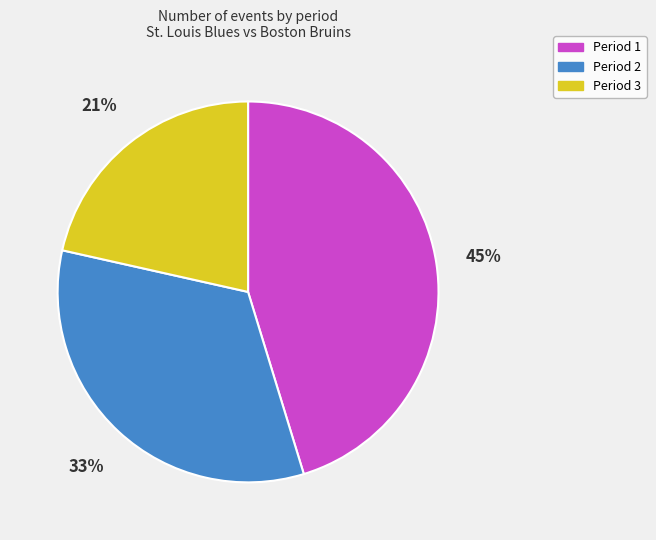

Does Period 3 represent more than half of the total?

No